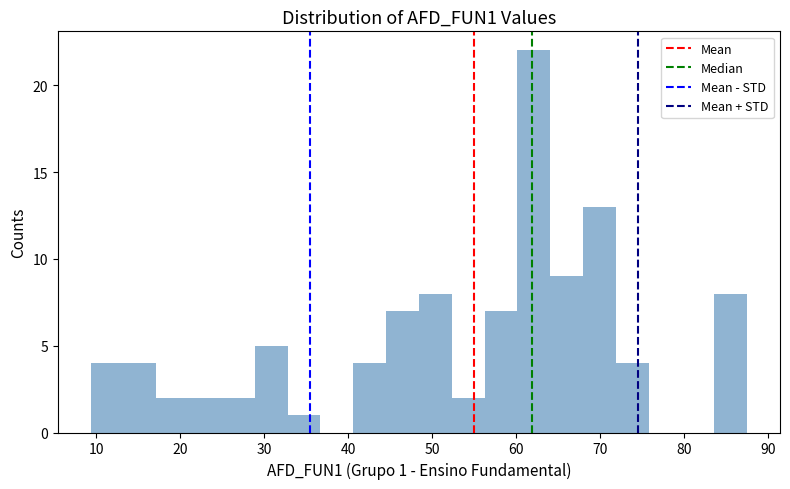

Read against the x-axis, roughly where is the centre of the tallest bar?

62